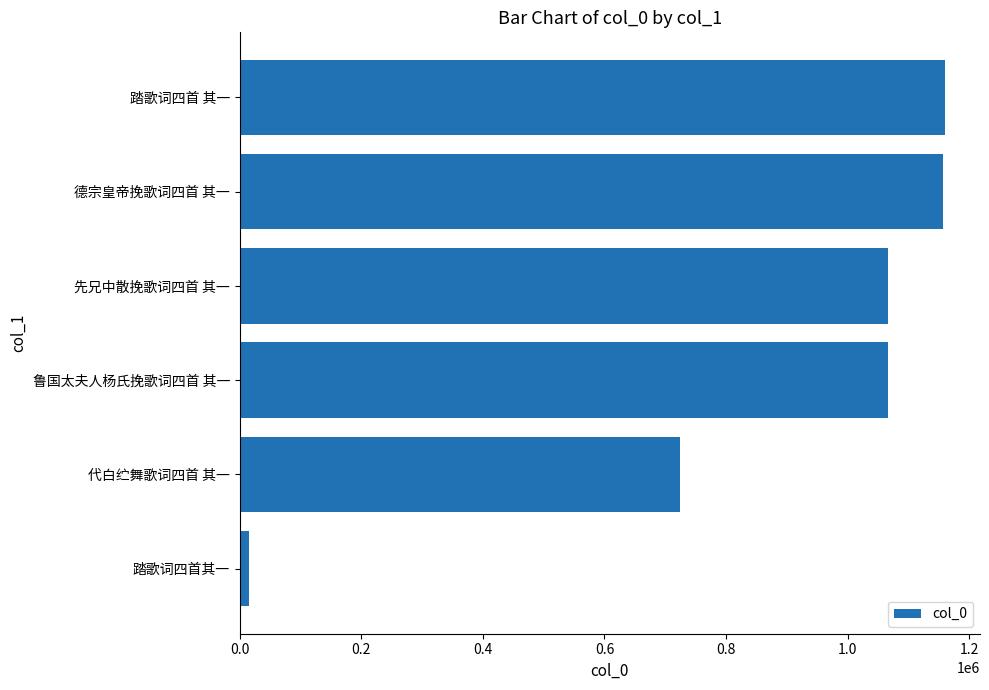

How many distinct data groups are displayed?

1